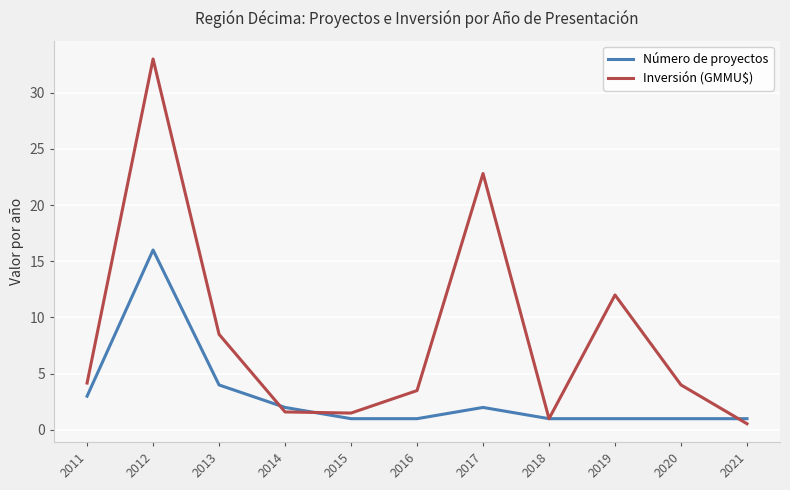

After their last crossing, which series has the higher values: Número de proyectos or Inversión (GMMU$)?

Número de proyectos